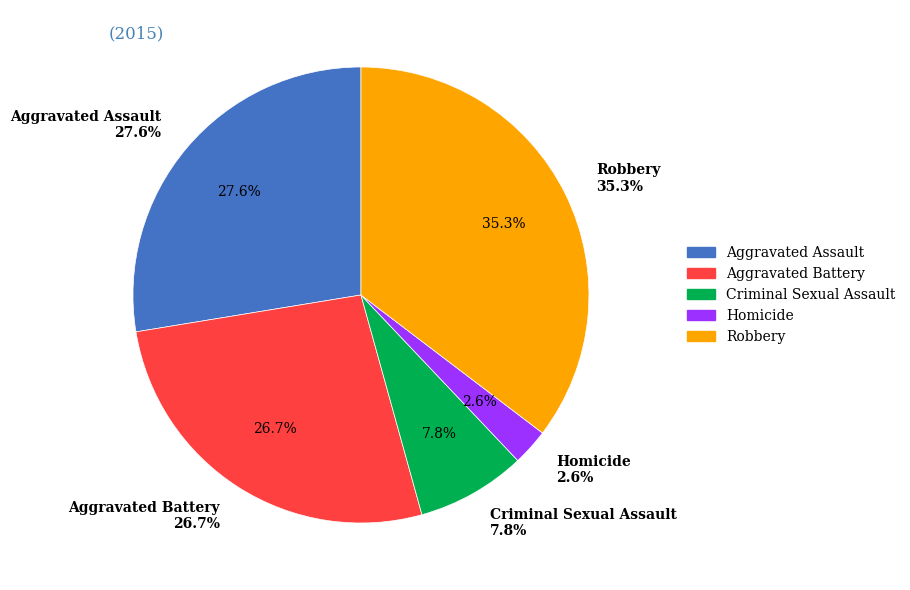

Approximately how many times larger is the value at Criminal Sexual Assault compared to Homicide?

3.0